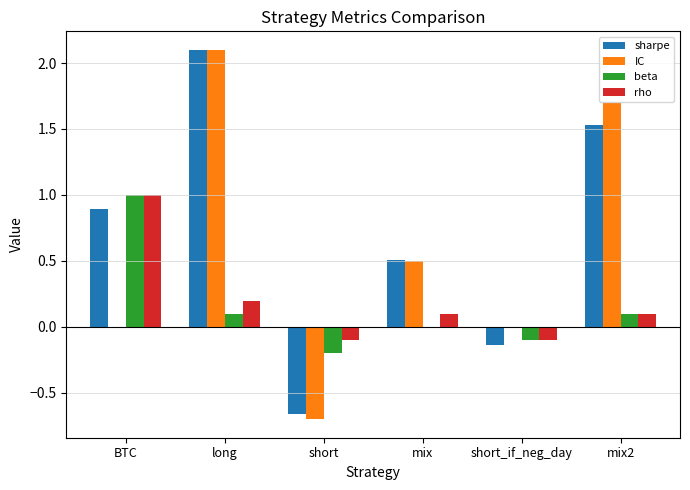

True or false: IC has a value of -0.2 at short.

False